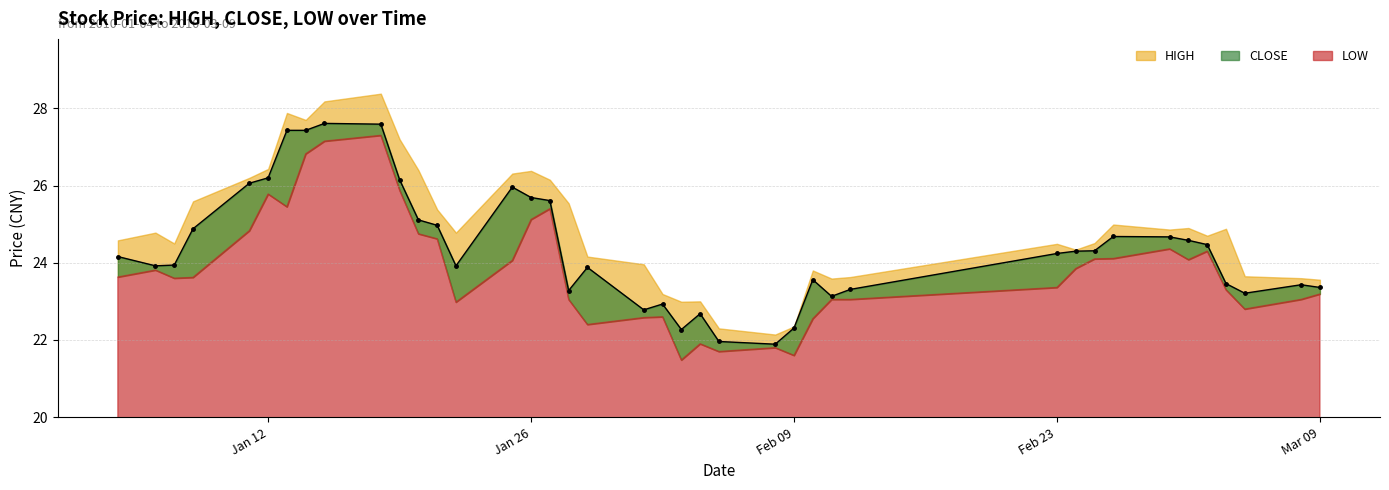

Which series has the largest total across all categories?

HIGH